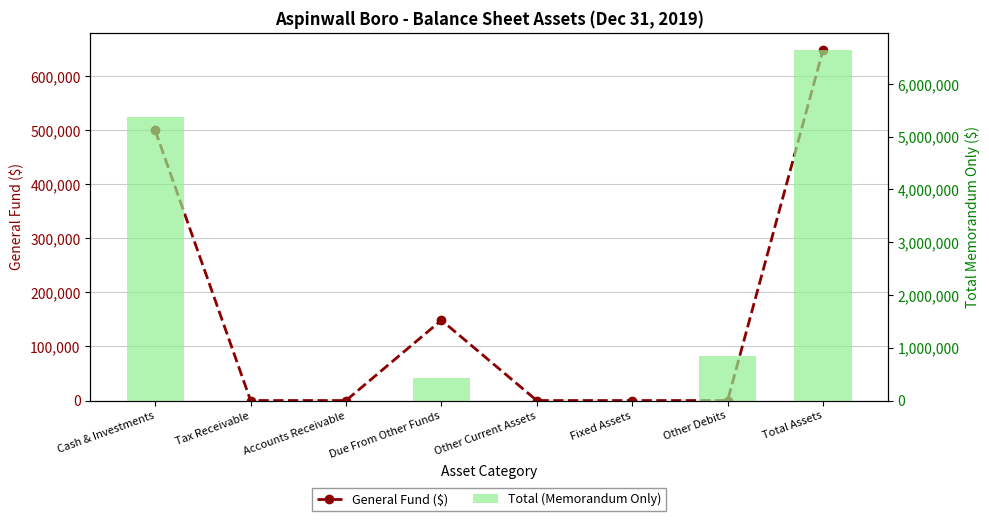

Which series has the widest spread of values?

Total (Memorandum Only)